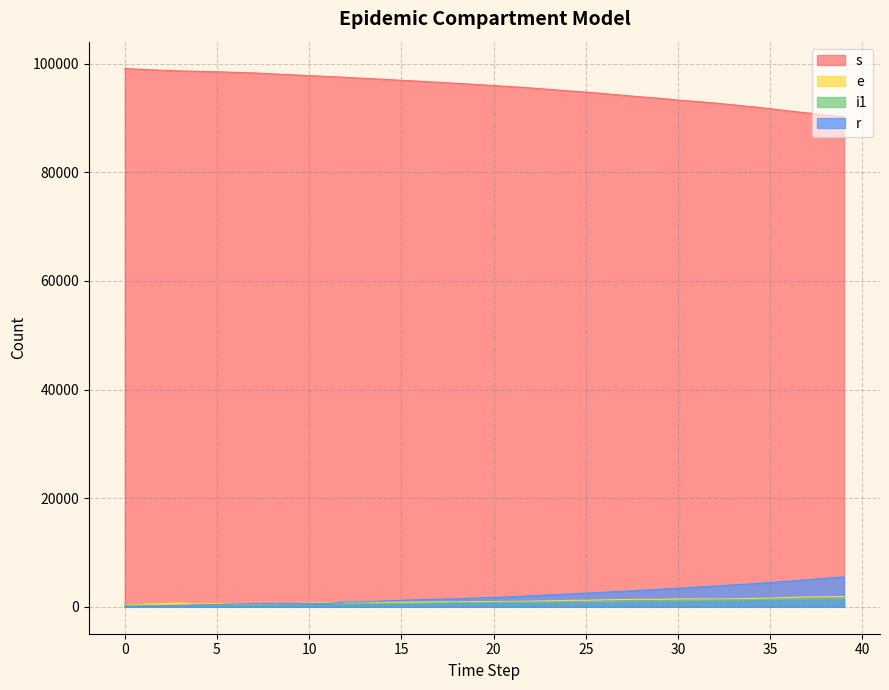

Is the value of i1 at 18 greater than the value of r at 0?

Yes